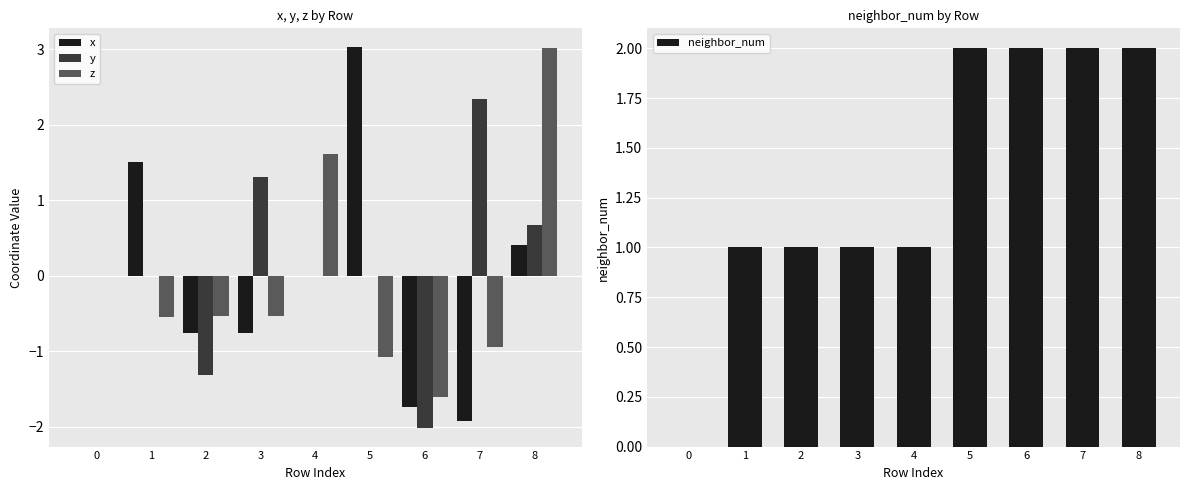

Count the number of categories in the chart.

9